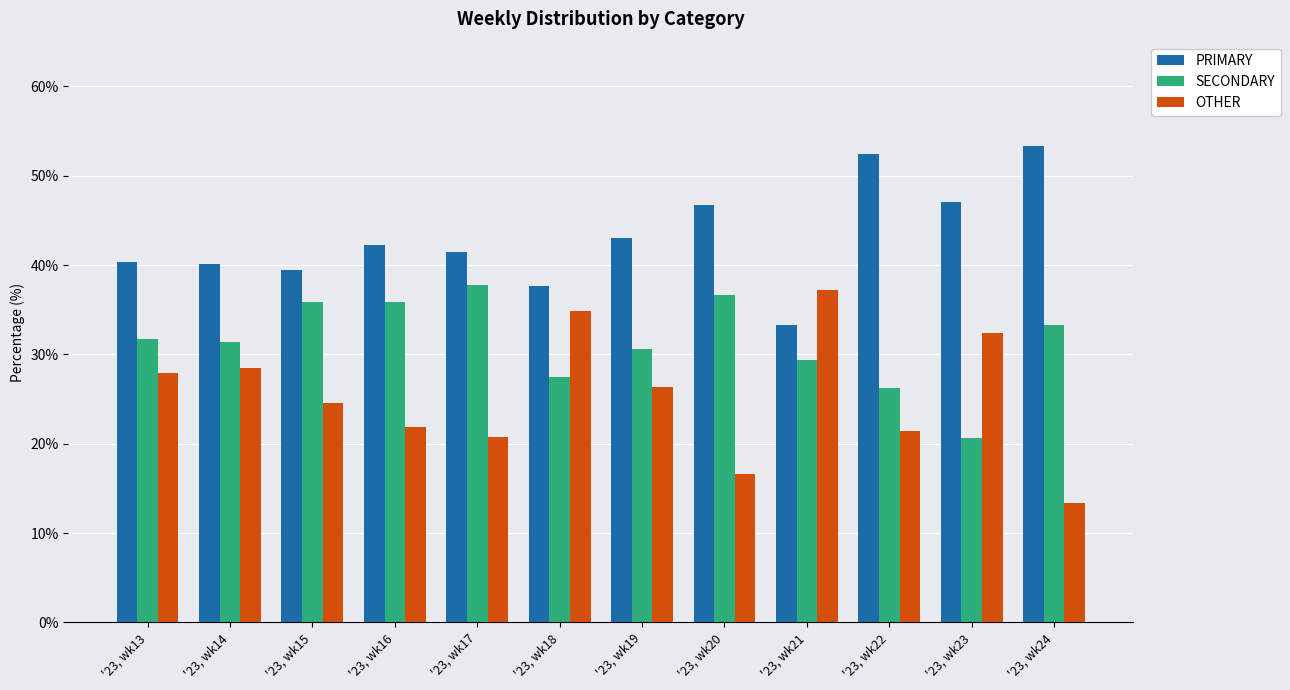

What is the value of the SECONDARY bar at the 9th from the left?

29.4